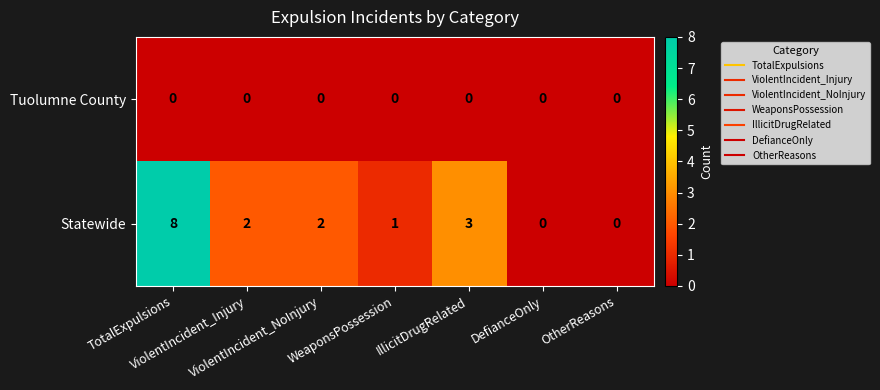

Rank the series by their maximum value, from highest to lowest.

Statewide, Tuolumne County